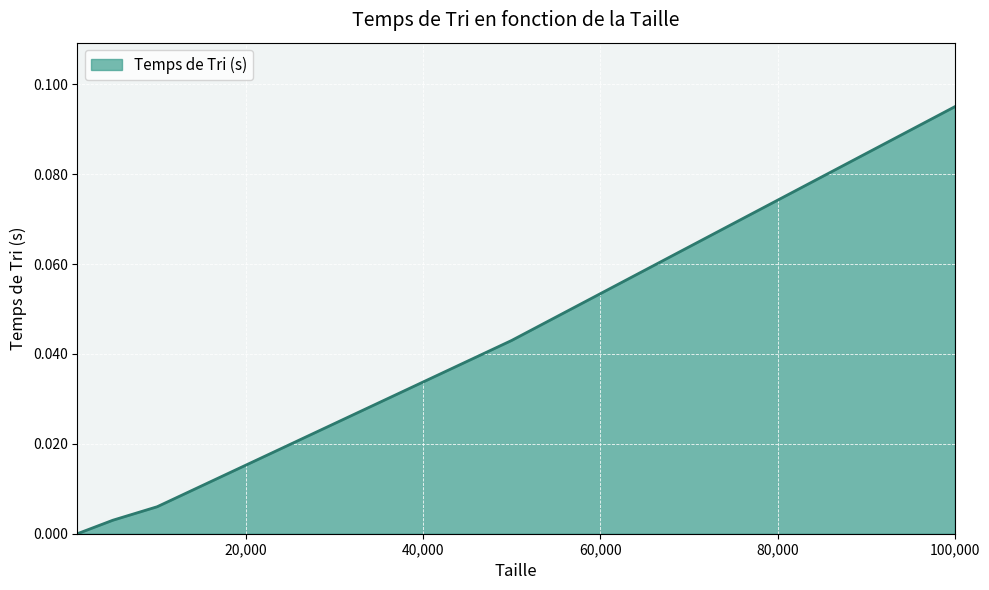

True or false: the data has more than 2 interior local peaks.

False